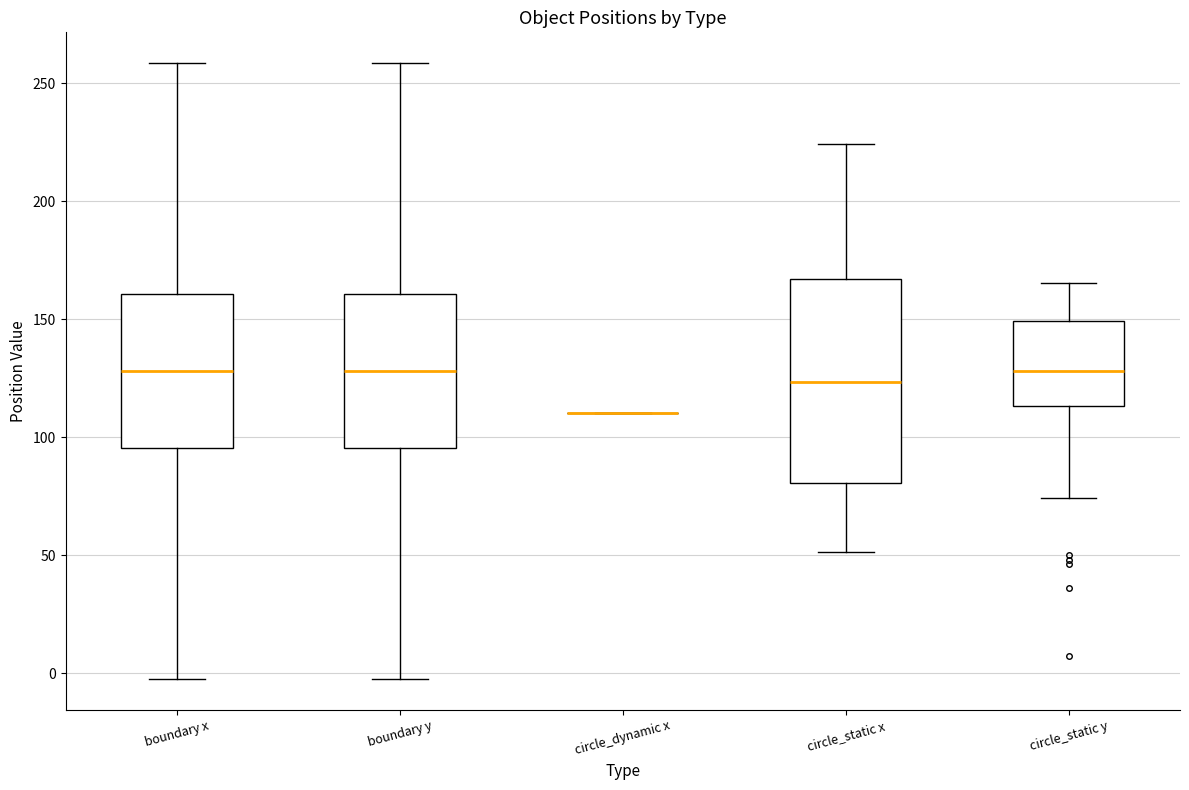

Reading left to right, read every box against the y-axis: the position of its median line, the range the box covers, and the ends of its whiskers. The values are not printed on the chart, so give them approximately, as read against the axis.

boundary x: median 130, box 95 to 160, whiskers 0 to 260
boundary y: median 130, box 95 to 160, whiskers 0 to 260
circle_dynamic x: box collapsed to a line at 110, whiskers 110 to 110
circle_static x: median 125, box 80 to 165, whiskers 50 to 225
circle_static y: median 130, box 115 to 150, whiskers 75 to 165